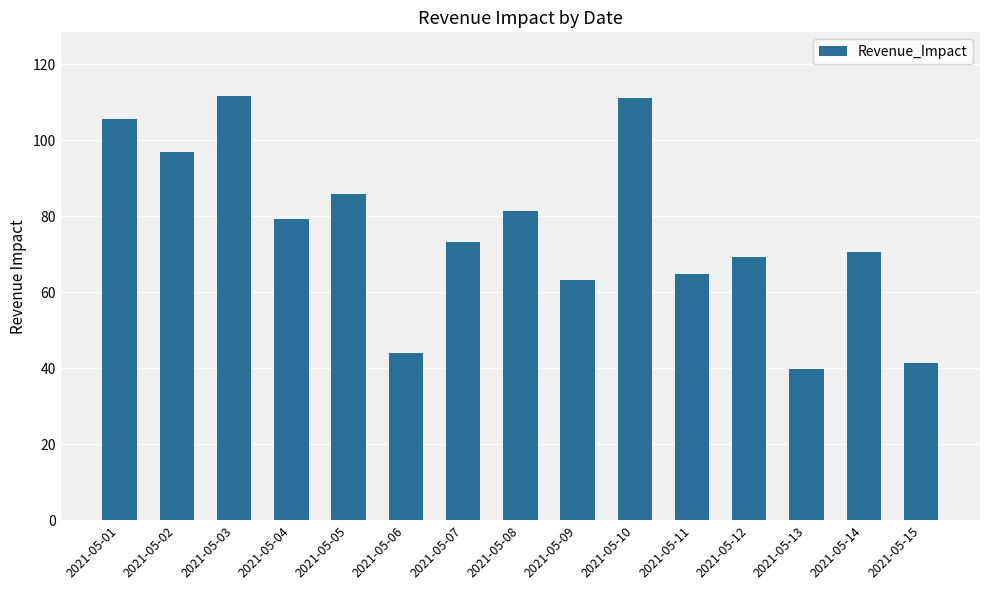

Are the bars grouped side by side (vs. stacked)?

No